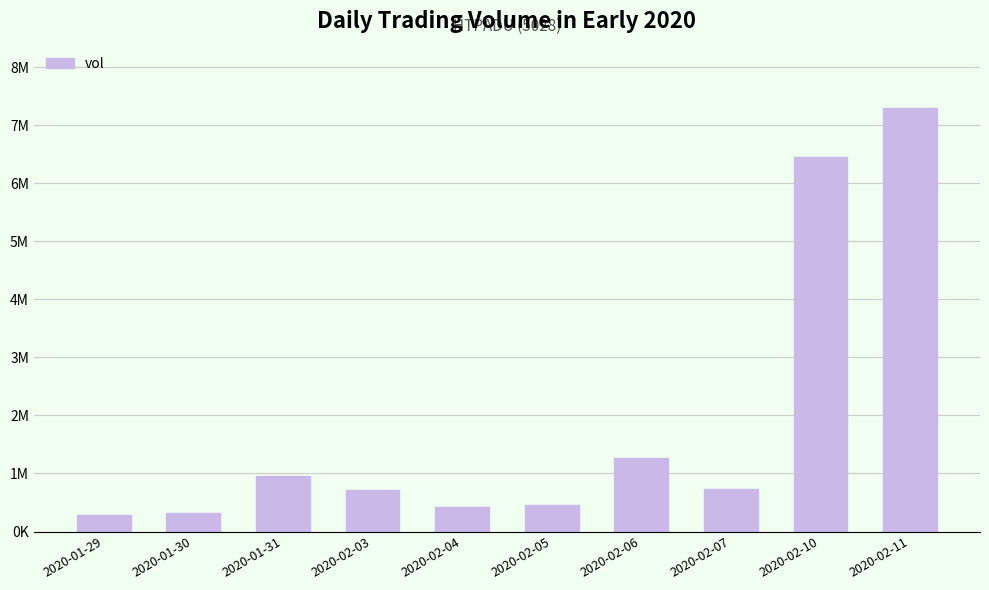

List the labels in order of value, largest first.

2020-02-11, 2020-02-10, 2020-02-06, 2020-01-31, 2020-02-07, 2020-02-03, 2020-02-05, 2020-02-04, 2020-01-30, 2020-01-29